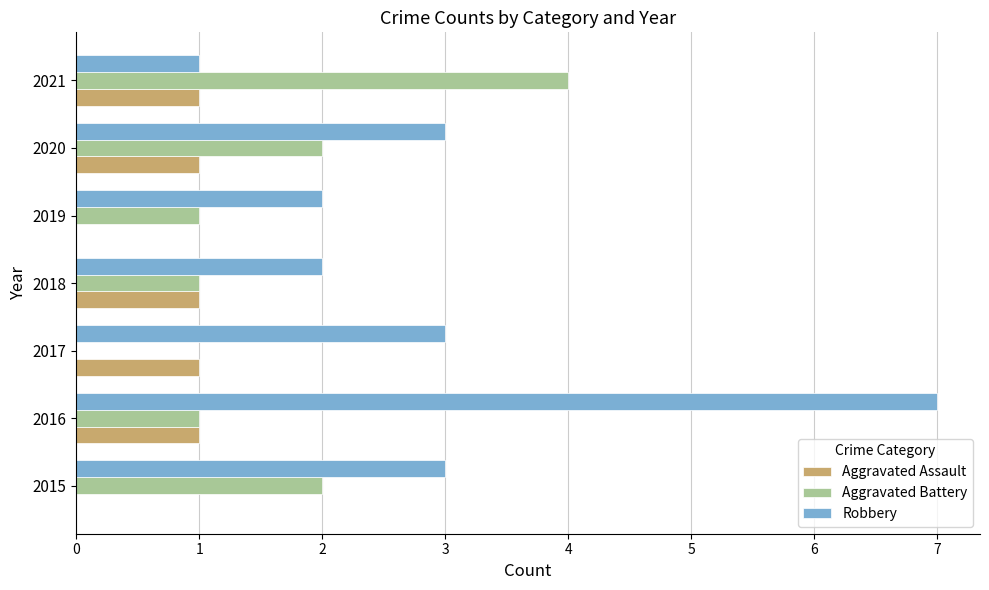

Which series has the largest total across all categories?

Robbery